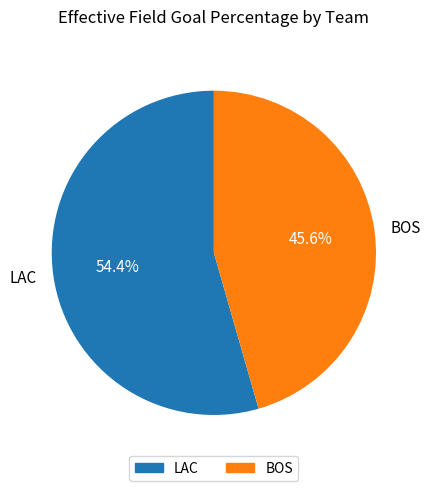

Which slice is the smallest?

BOS